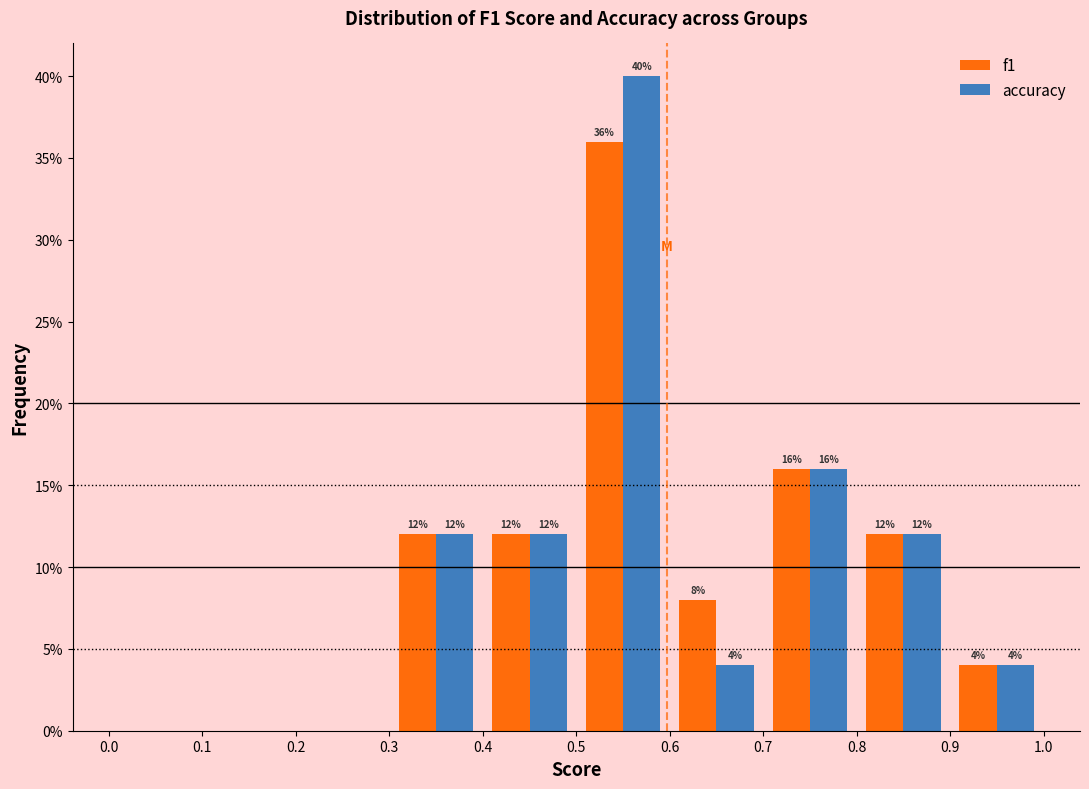

In the accuracy series, which range on the x-axis has the tallest bar?

0.5 to 0.6